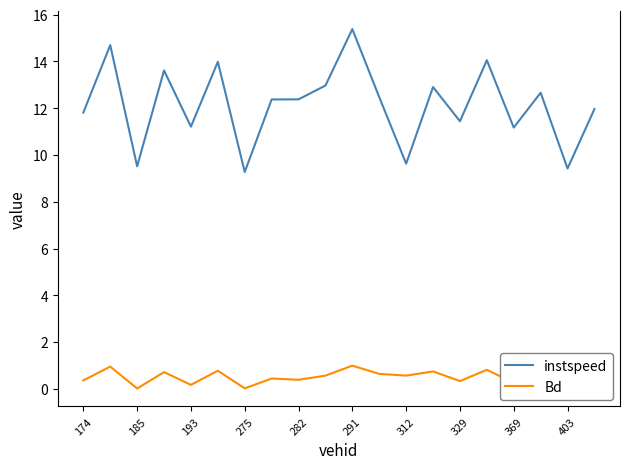

Which series has the widest spread of values?

instspeed